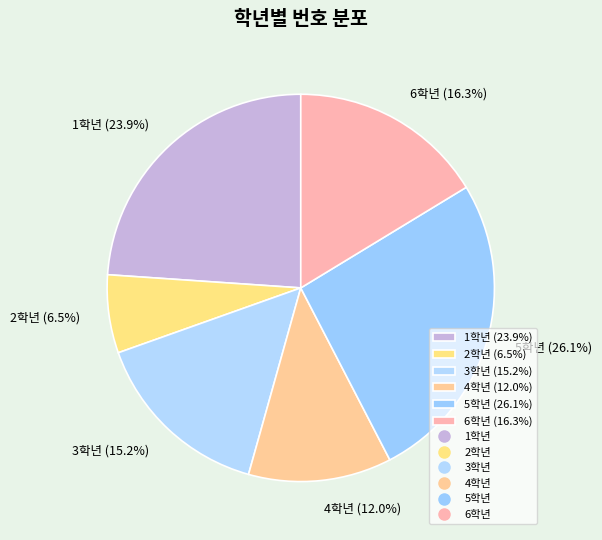

What is the smallest slice in the pie chart?

2학년